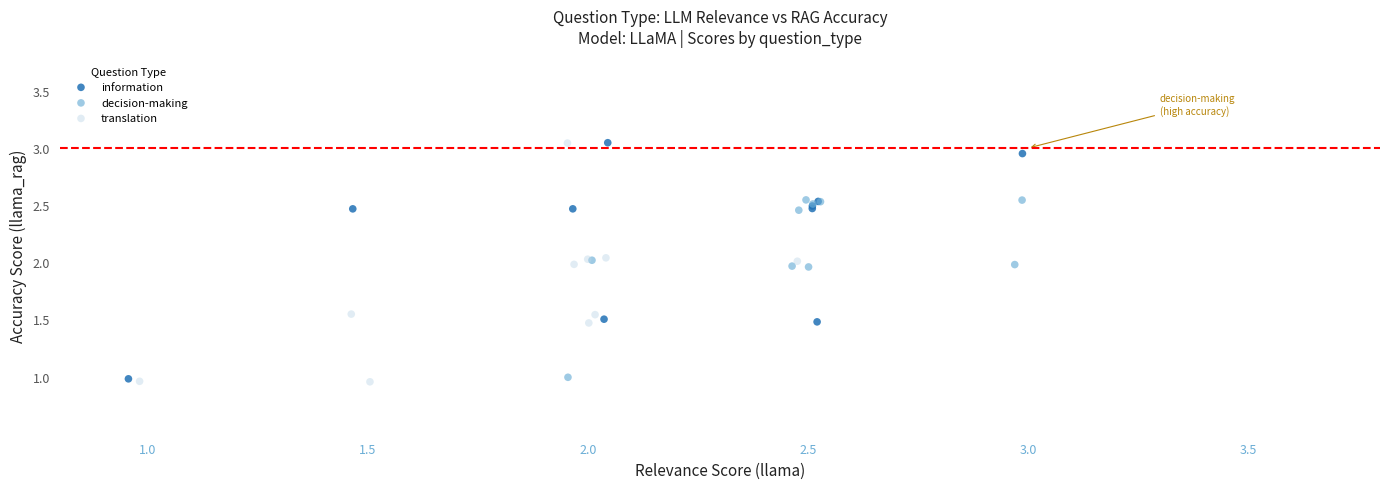

What are all the series names shown in the legend?

information, decision-making, translation